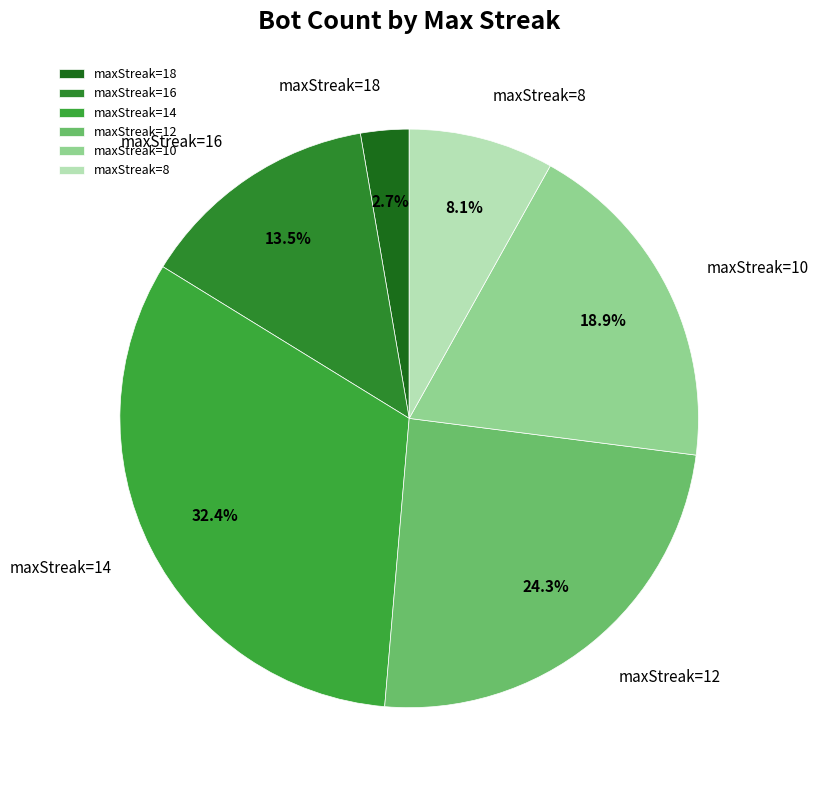

To the nearest percent, what is the average slice percentage?

17%